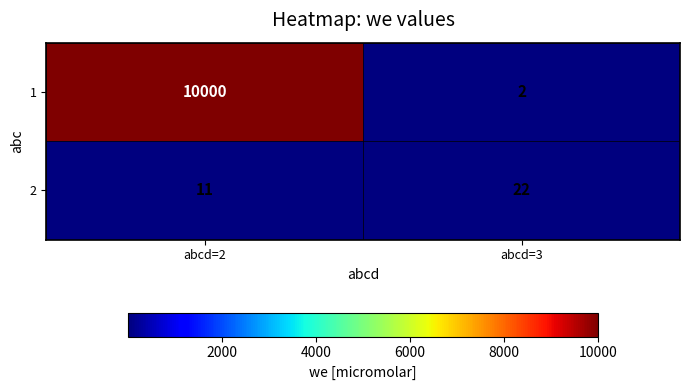

What is the difference between the maximum and minimum values in the 2 series?

11